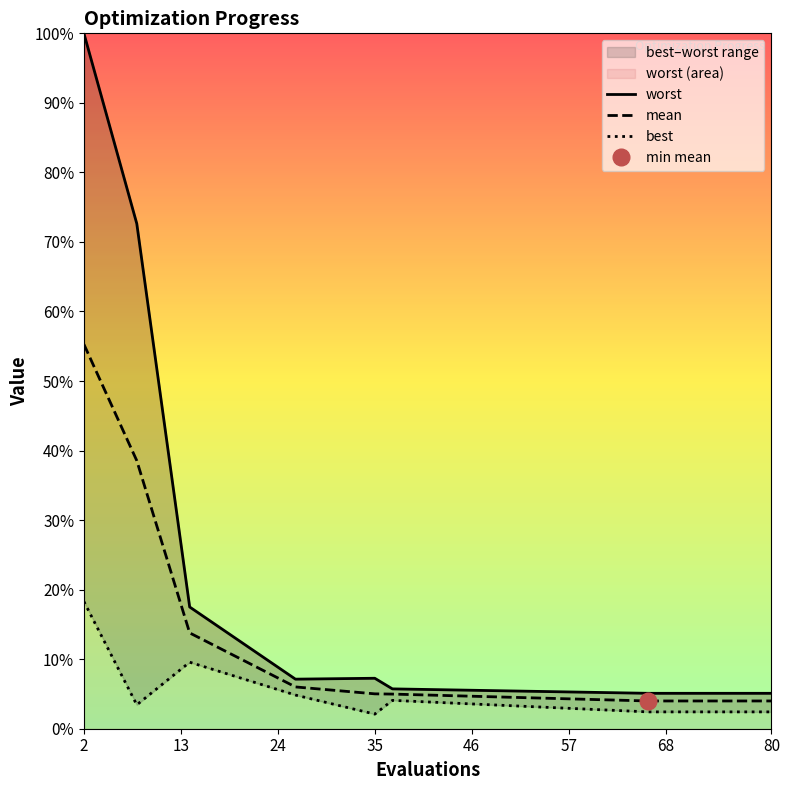

Between 68 and 80, which is larger?

68